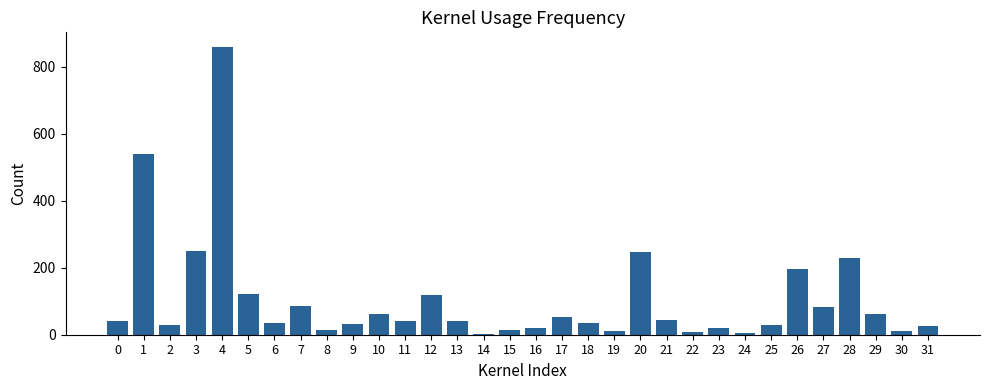

What is the greatest value displayed?

859.4